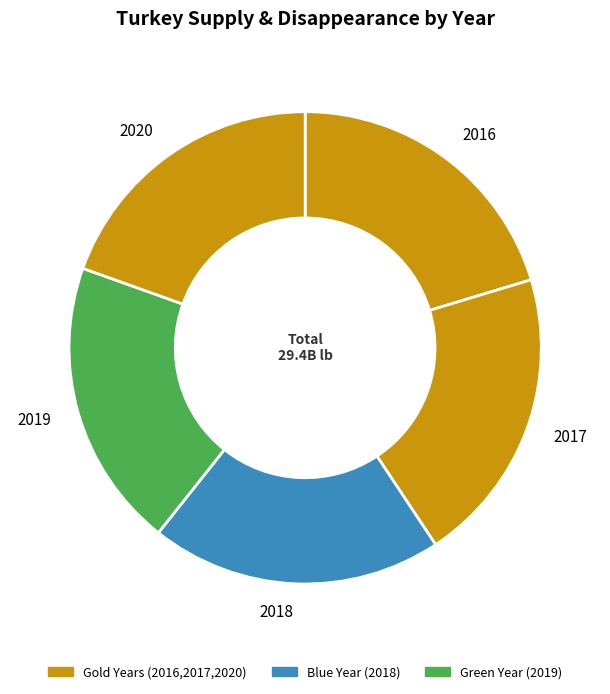

Is there any slice that represents more than half of the pie?

No